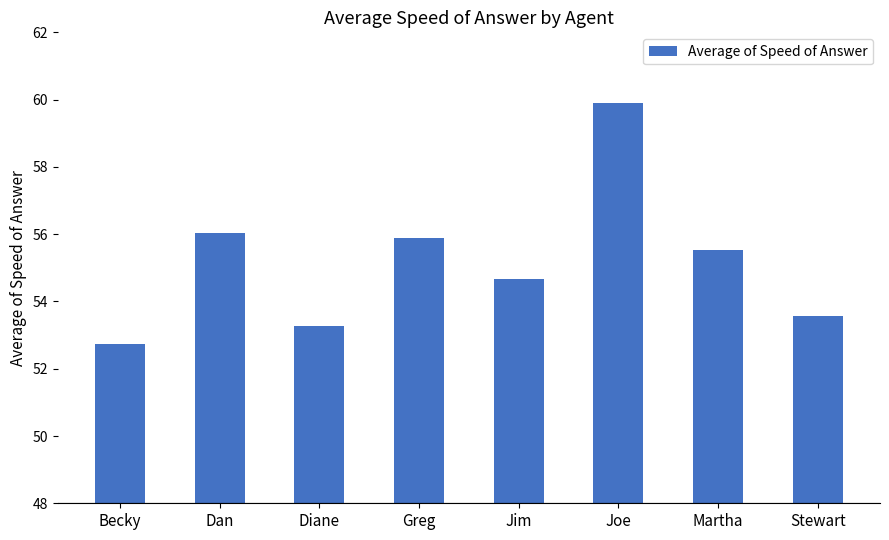

What is the label of the 4th bar from the left?

Greg